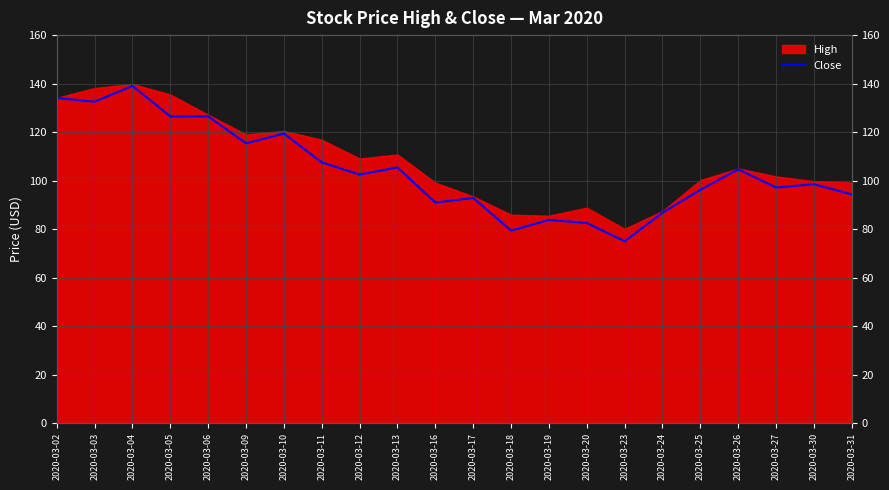

True or false: the data shows 79.4 at 2020-03-18.

True